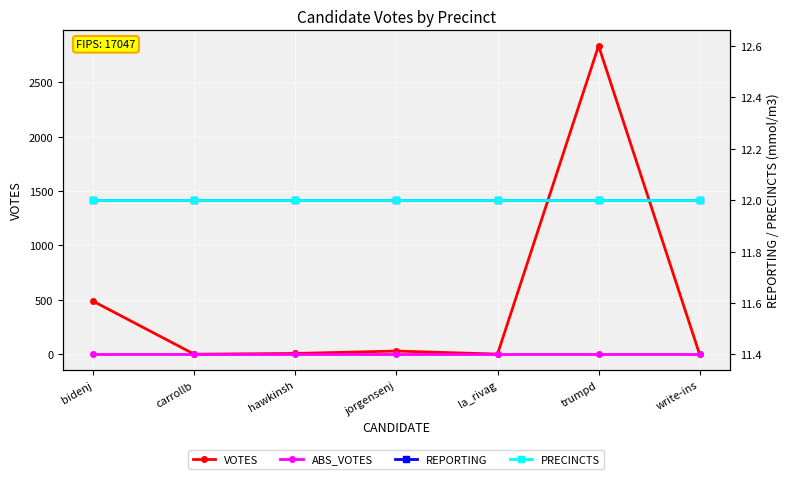

Reading left to right, what are all the values shown in this chart?

VOTES: 488	2	9	31	3	2833	0
ABS_VOTES: 0	0	0	0	0	0	0
REPORTING: 12	12	12	12	12	12	12
PRECINCTS: 12	12	12	12	12	12	12